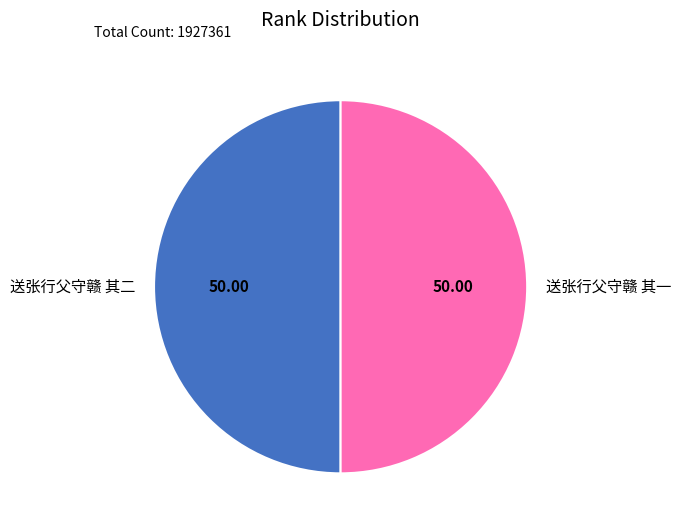

What is the ratio of the value at 送张行父守赣 其一 to the value at 送张行父守赣 其二?

1.0